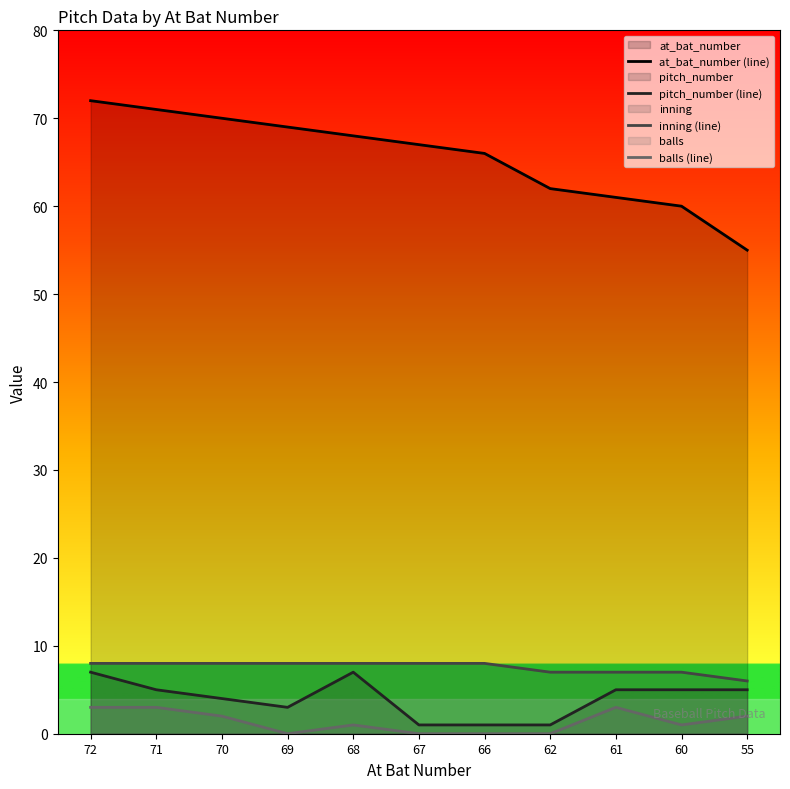

The balls (line) series shows 0 at 70. True or false?

False